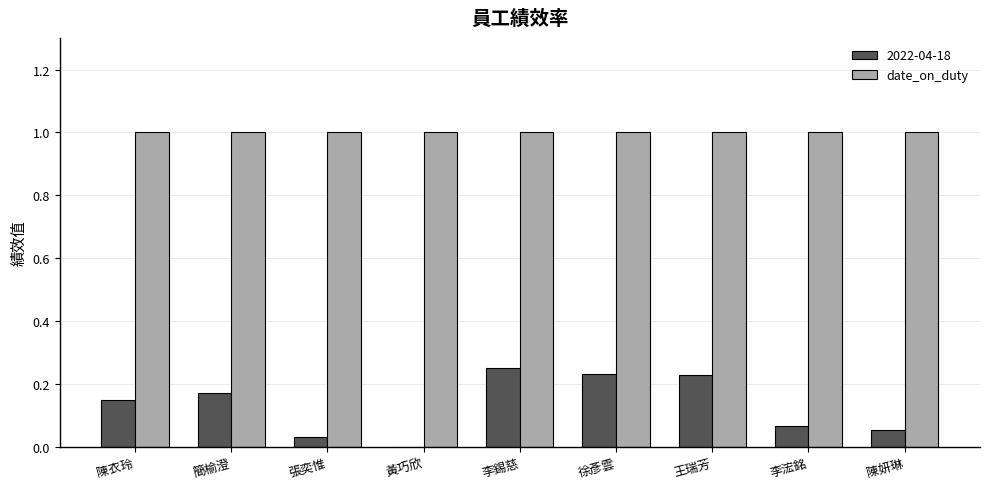

What is the sum of the date_on_duty values at 徐彥雲 and 黃巧欣?

2.0